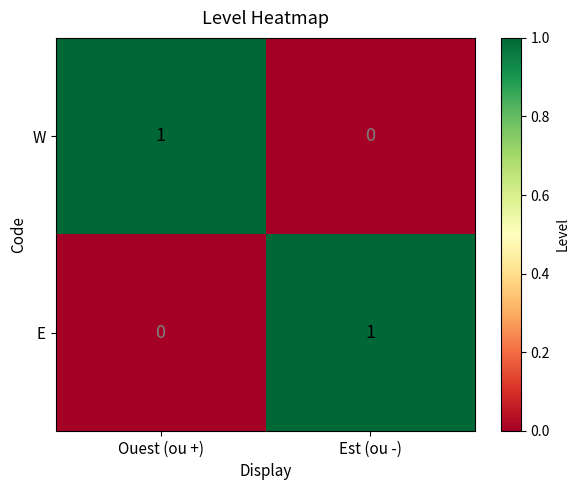

Rank the categories by W value from highest to lowest.

Ouest (ou +), Est (ou -)